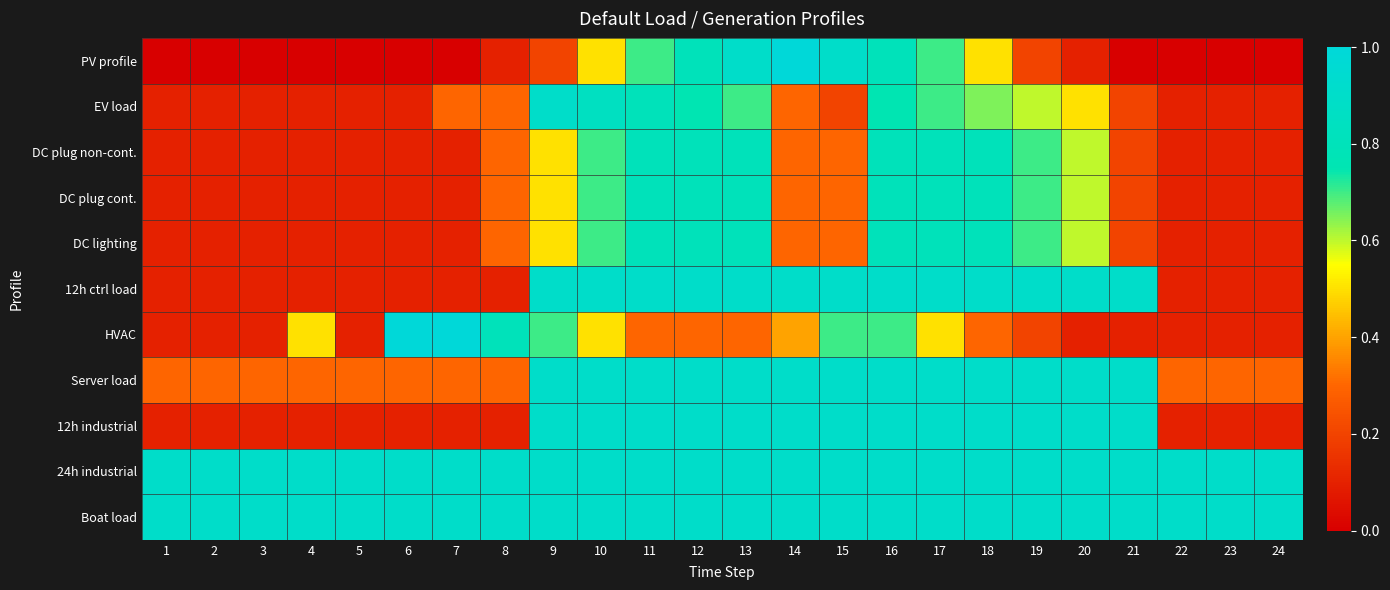

Reading left to right, what are all the values shown in this chart?

PV profile: 1=0.0	2=0.0	3=0.0	4=0.0	5=0.0	6=0.0	7=0.0	8=0.1	9=0.2	10=0.5	11=0.7	12=0.8	13=0.9	14=1.0	15=0.9	16=0.8	17=0.7	18=0.5	19=0.2	20=0.1	21=0.0	22=0.0	23=0.0	24=0.0
EV load: 1=0.1	2=0.1	3=0.1	4=0.1	5=0.1	6=0.1	7=0.3	8=0.3	9=0.9	10=0.8	11=0.8	12=0.8	13=0.7	14=0.3	15=0.2	16=0.8	17=0.7	18=0.7	19=0.6	20=0.5	21=0.2	22=0.1	23=0.1	24=0.1
DC plug non-cont.: 1=0.1	2=0.1	3=0.1	4=0.1	5=0.1	6=0.1	7=0.1	8=0.3	9=0.5	10=0.7	11=0.8	12=0.8	13=0.8	14=0.3	15=0.3	16=0.8	17=0.8	18=0.8	19=0.7	20=0.6	21=0.2	22=0.1	23=0.1	24=0.1
DC plug cont.: 1=0.1	2=0.1	3=0.1	4=0.1	5=0.1	6=0.1	7=0.1	8=0.3	9=0.5	10=0.7	11=0.8	12=0.8	13=0.8	14=0.3	15=0.3	16=0.8	17=0.8	18=0.8	19=0.7	20=0.6	21=0.2	22=0.1	23=0.1	24=0.1
DC lighting: 1=0.1	2=0.1	3=0.1	4=0.1	5=0.1	6=0.1	7=0.1	8=0.3	9=0.5	10=0.7	11=0.8	12=0.8	13=0.8	14=0.3	15=0.3	16=0.8	17=0.8	18=0.8	19=0.7	20=0.6	21=0.2	22=0.1	23=0.1	24=0.1
12h ctrl load: 1=0.1	2=0.1	3=0.1	4=0.1	5=0.1	6=0.1	7=0.1	8=0.1	9=0.9	10=0.9	11=0.9	12=0.9	13=0.9	14=0.9	15=0.9	16=0.9	17=0.9	18=0.9	19=0.9	20=0.9	21=0.9	22=0.1	23=0.1	24=0.1
HVAC: 1=0.1	2=0.1	3=0.1	4=0.5	5=0.1	6=1.0	7=1.0	8=0.8	9=0.7	10=0.5	11=0.3	12=0.3	13=0.3	14=0.4	15=0.7	16=0.7	17=0.5	18=0.3	19=0.2	20=0.1	21=0.1	22=0.1	23=0.1	24=0.1
Server load: 1=0.3	2=0.3	3=0.3	4=0.3	5=0.3	6=0.3	7=0.3	8=0.3	9=0.9	10=0.9	11=0.9	12=0.9	13=0.9	14=0.9	15=0.9	16=0.9	17=0.9	18=0.9	19=0.9	20=0.9	21=0.9	22=0.3	23=0.3	24=0.3
12h industrial: 1=0.1	2=0.1	3=0.1	4=0.1	5=0.1	6=0.1	7=0.1	8=0.1	9=0.9	10=0.9	11=0.9	12=0.9	13=0.9	14=0.9	15=0.9	16=0.9	17=0.9	18=0.9	19=0.9	20=0.9	21=0.9	22=0.1	23=0.1	24=0.1
24h industrial: 1=0.9	2=0.9	3=0.9	4=0.9	5=0.9	6=0.9	7=0.9	8=0.9	9=0.9	10=0.9	11=0.9	12=0.9	13=0.9	14=0.9	15=0.9	16=0.9	17=0.9	18=0.9	19=0.9	20=0.9	21=0.9	22=0.9	23=0.9	24=0.9
Boat load: 1=0.9	2=0.9	3=0.9	4=0.9	5=0.9	6=0.9	7=0.9	8=0.9	9=0.9	10=0.9	11=0.9	12=0.9	13=0.9	14=0.9	15=0.9	16=0.9	17=0.9	18=0.9	19=0.9	20=0.9	21=0.9	22=0.9	23=0.9	24=0.9